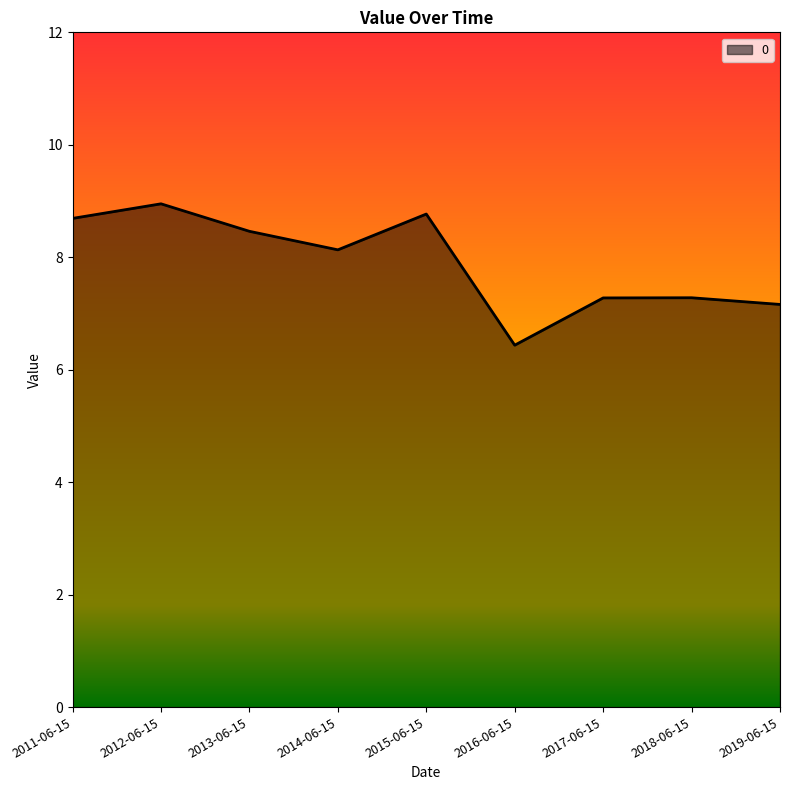

How many values exceed 8?

5